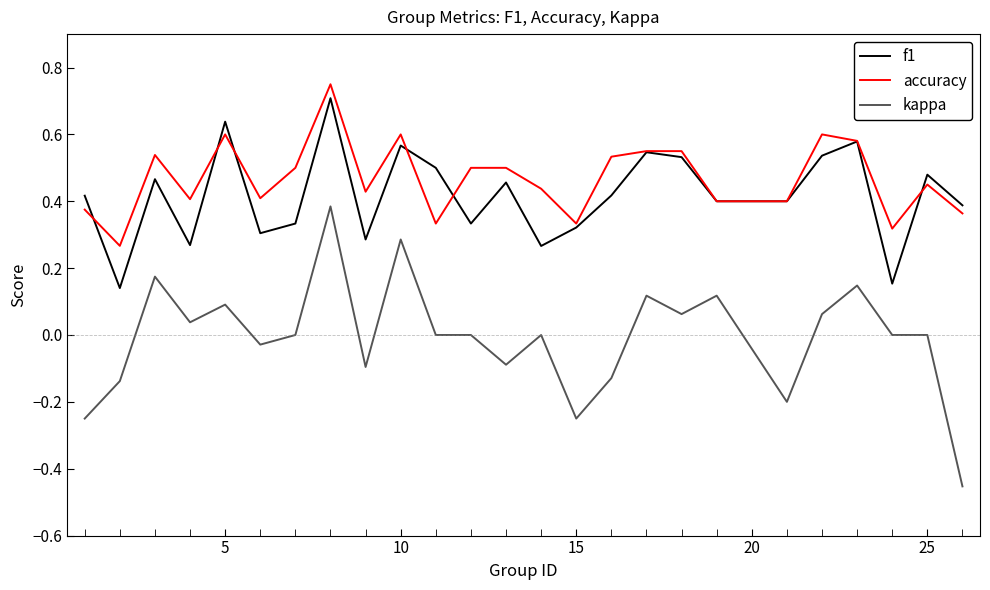

What are all the series names shown in the legend?

f1, accuracy, kappa